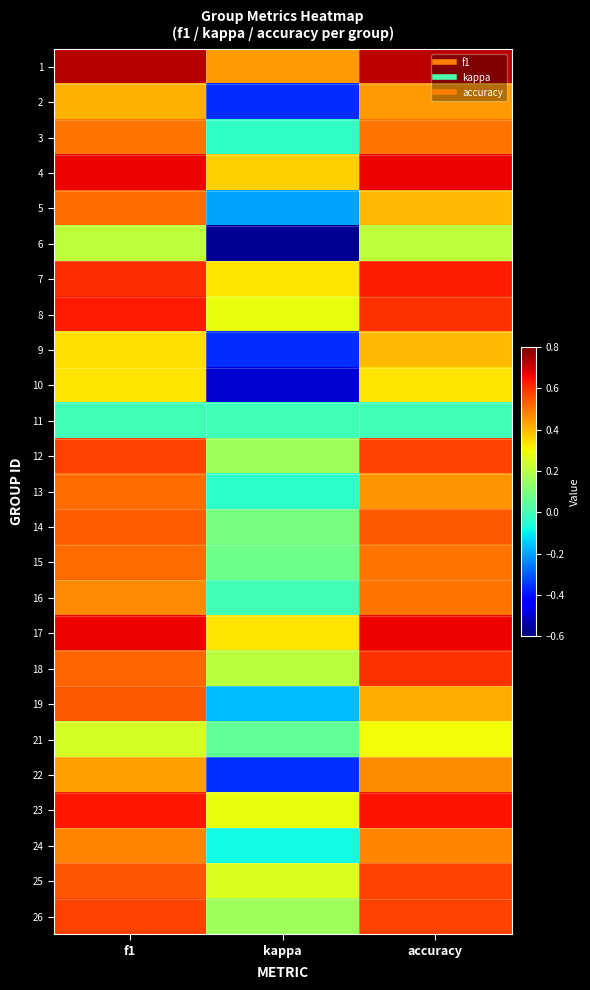

Reading left to right, transcribe all the data shown in this chart.

1: f1=0.7	kappa=0.4	accuracy=0.7
2: f1=0.4	kappa=-0.4	accuracy=0.4
3: f1=0.5	kappa=-0.0	accuracy=0.5
4: f1=0.7	kappa=0.4	accuracy=0.7
5: f1=0.5	kappa=-0.2	accuracy=0.4
6: f1=0.2	kappa=-0.6	accuracy=0.2
7: f1=0.6	kappa=0.3	accuracy=0.6
8: f1=0.6	kappa=0.3	accuracy=0.6
9: f1=0.3	kappa=-0.4	accuracy=0.4
10: f1=0.3	kappa=-0.5	accuracy=0.3
11: f1=0.0	kappa=0.0	accuracy=0.0
12: f1=0.6	kappa=0.2	accuracy=0.6
13: f1=0.5	kappa=-0.0	accuracy=0.5
14: f1=0.5	kappa=0.1	accuracy=0.5
15: f1=0.5	kappa=0.1	accuracy=0.5
16: f1=0.5	kappa=0.0	accuracy=0.5
17: f1=0.7	kappa=0.3	accuracy=0.7
18: f1=0.5	kappa=0.2	accuracy=0.6
19: f1=0.5	kappa=-0.2	accuracy=0.4
21: f1=0.3	kappa=0.1	accuracy=0.3
22: f1=0.4	kappa=-0.4	accuracy=0.5
23: f1=0.6	kappa=0.3	accuracy=0.6
24: f1=0.5	kappa=-0.1	accuracy=0.5
25: f1=0.5	kappa=0.3	accuracy=0.6
26: f1=0.6	kappa=0.2	accuracy=0.6